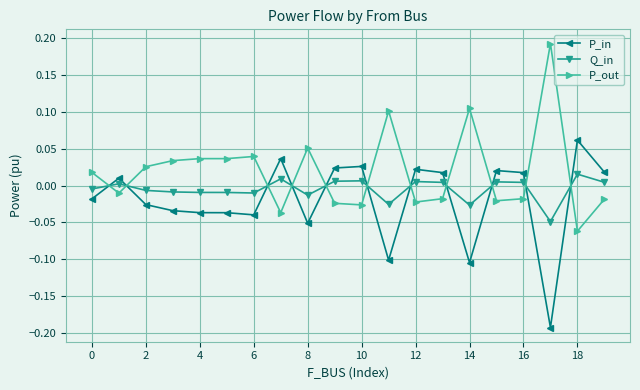

How many data points in P_in are less than 0?

10